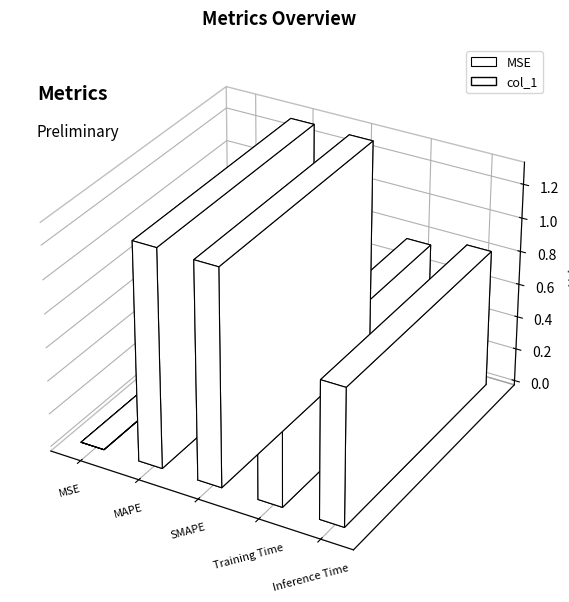

List the labels in order of value, smallest first.

MSE, Training Time, Inference Time, SMAPE, MAPE